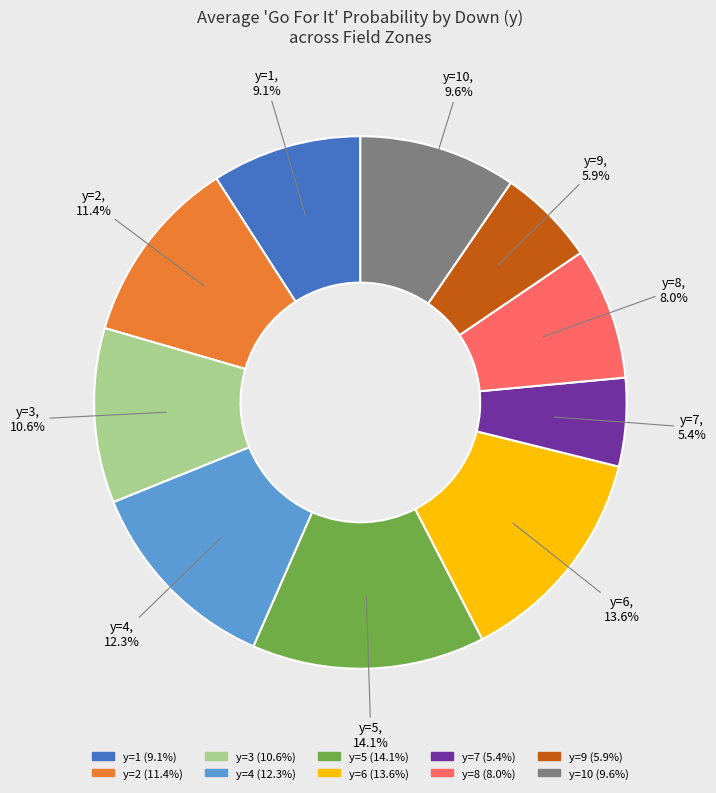

How many slices are in this pie chart?

10